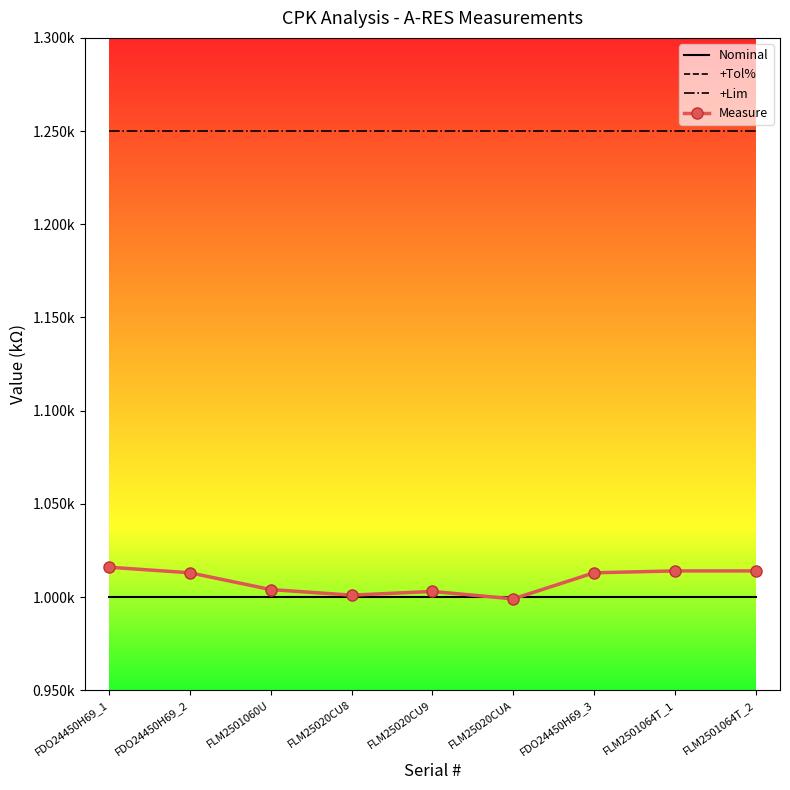

At which category is the sum across all series the highest?

FDO24450H69_1